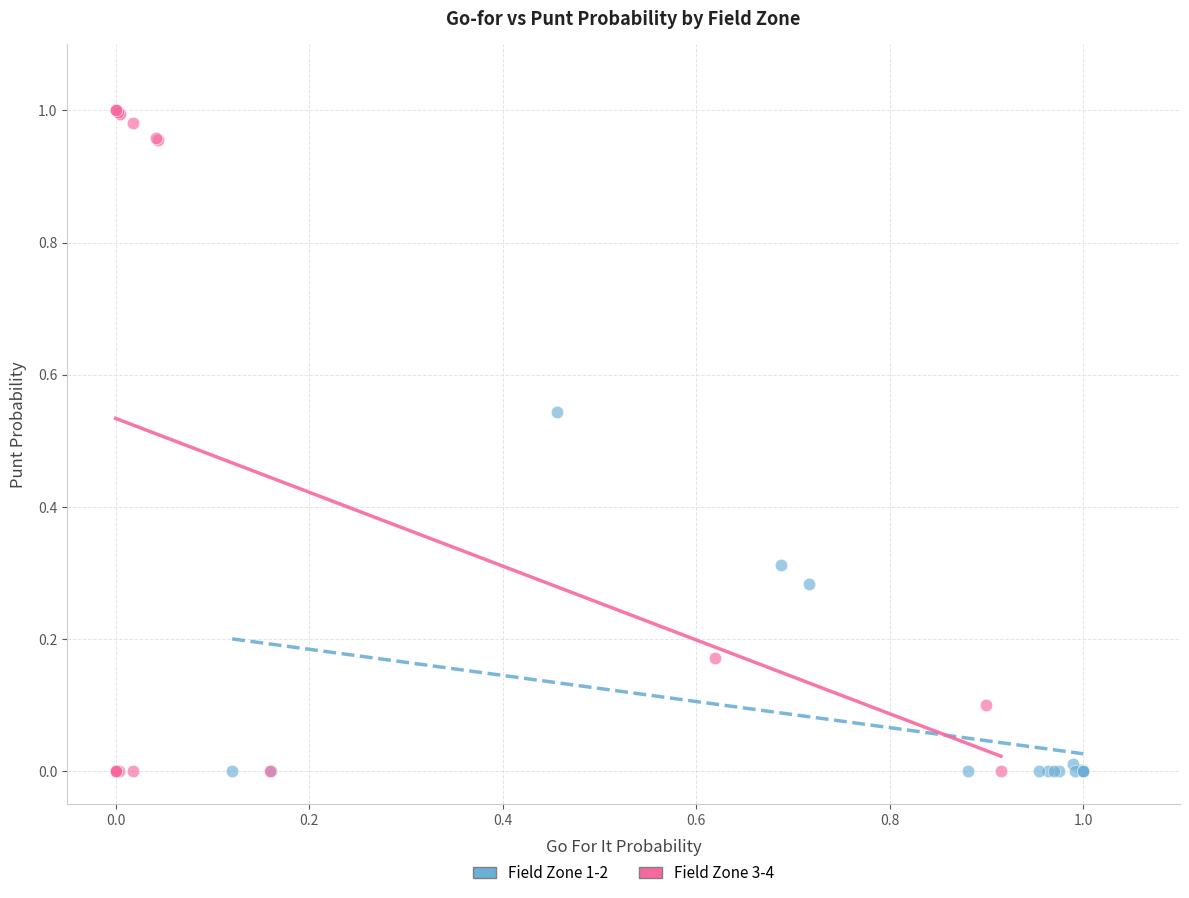

Which series has the largest Y range (max minus min)?

Field Zone 3-4